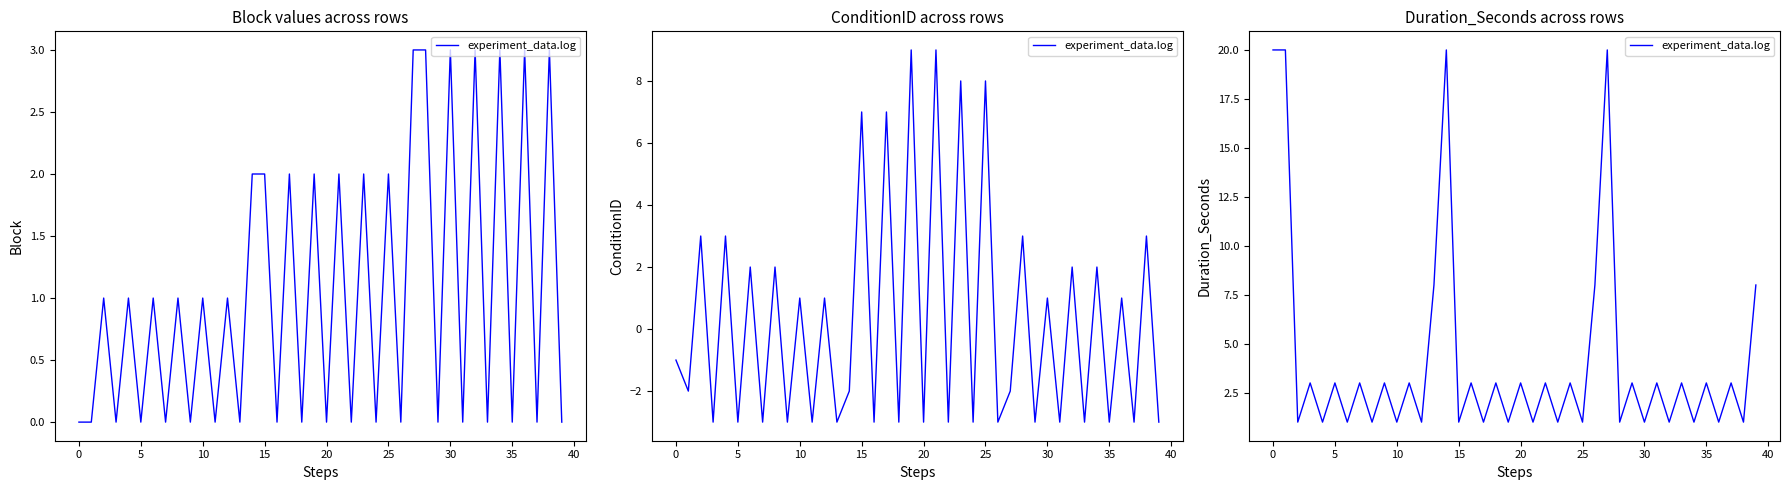

How many lines are shown in the chart?

1